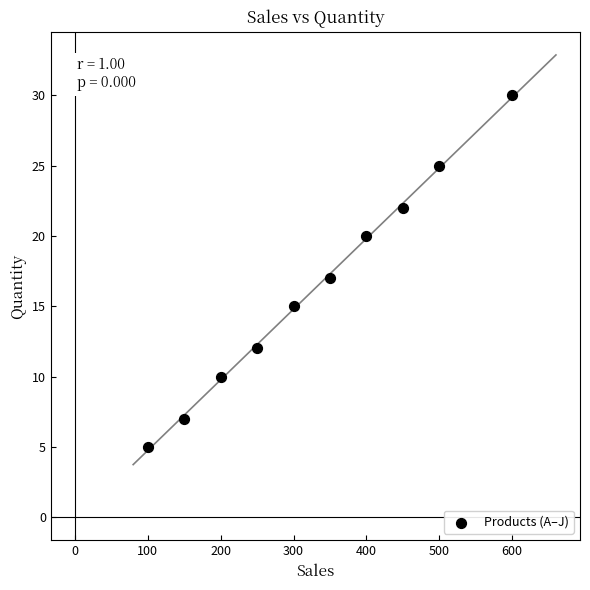

What is the average X value?

330